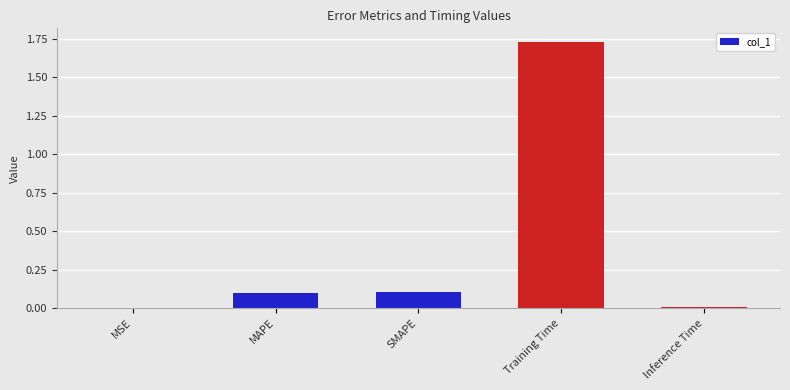

Which has a higher value, Inference Time or Training Time?

Training Time